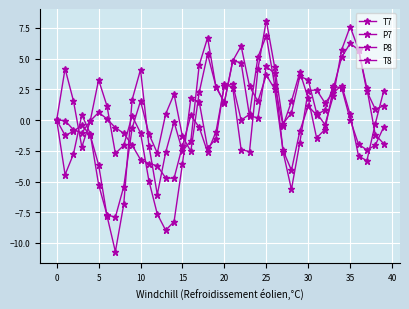

How many lines are shown in the chart?

4